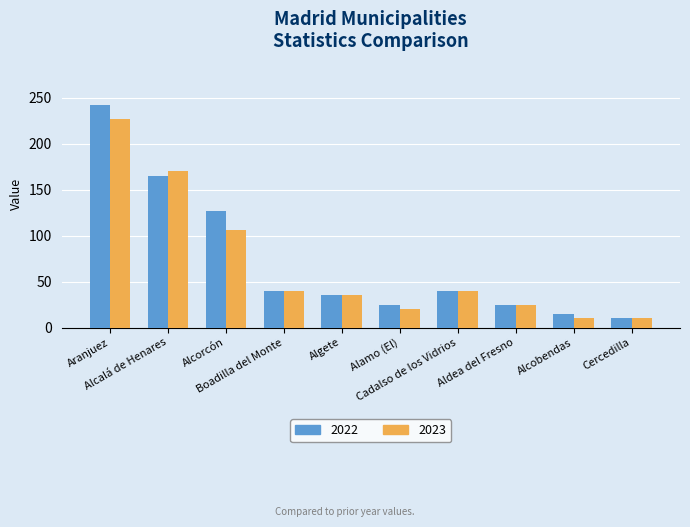

What are all the series names shown in the legend?

2022, 2023